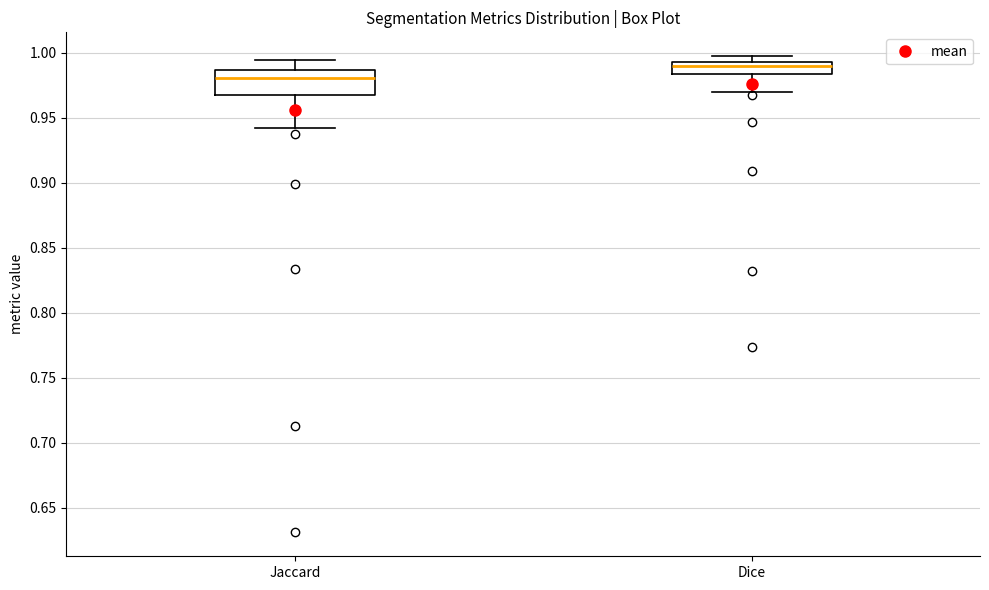

Reading left to right, transcribe this box plot: for each box, give where its median line is, the range the box spans, and where its two whiskers end, as read against the y-axis. The values are not printed on the chart, so give them approximately, as read against the axis.

Jaccard: median 0.980, box 0.970 to 0.985, whiskers 0.940 to 0.995
Dice: median 0.990, box 0.985 to 0.995, whiskers 0.970 to 0.995 (just above the box's upper edge)